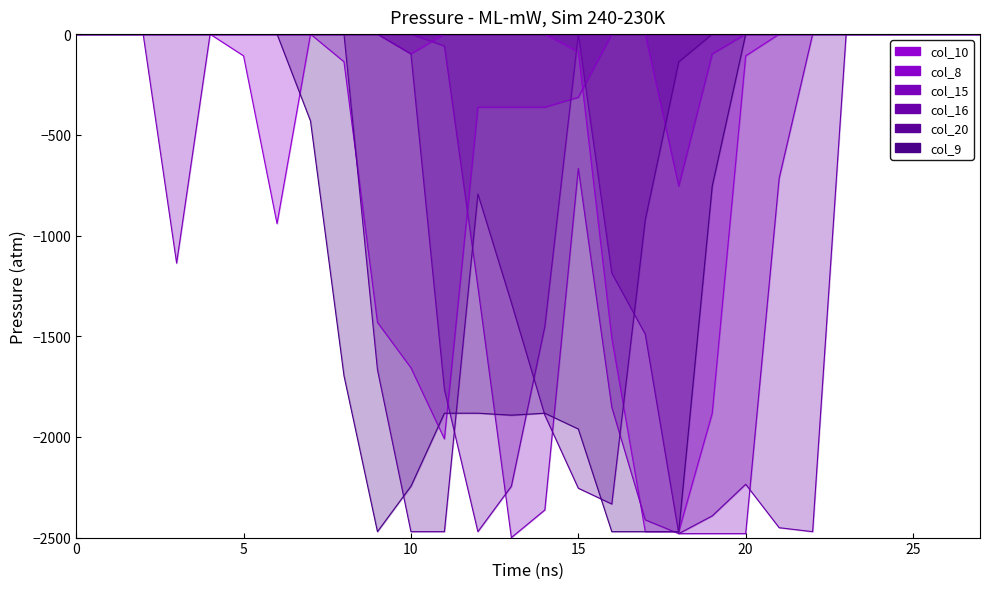

How many lines are shown in the chart?

6